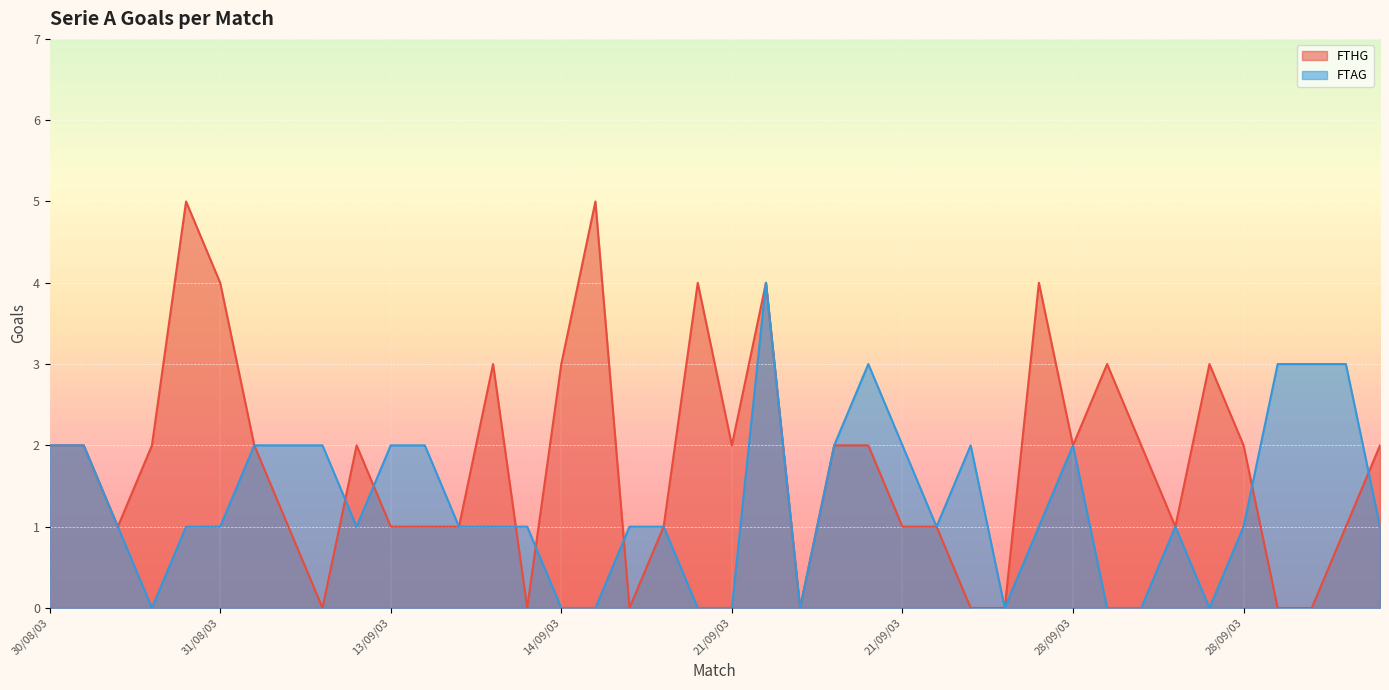

The FTHG series shows 2 at 30/08/03. True or false?

True